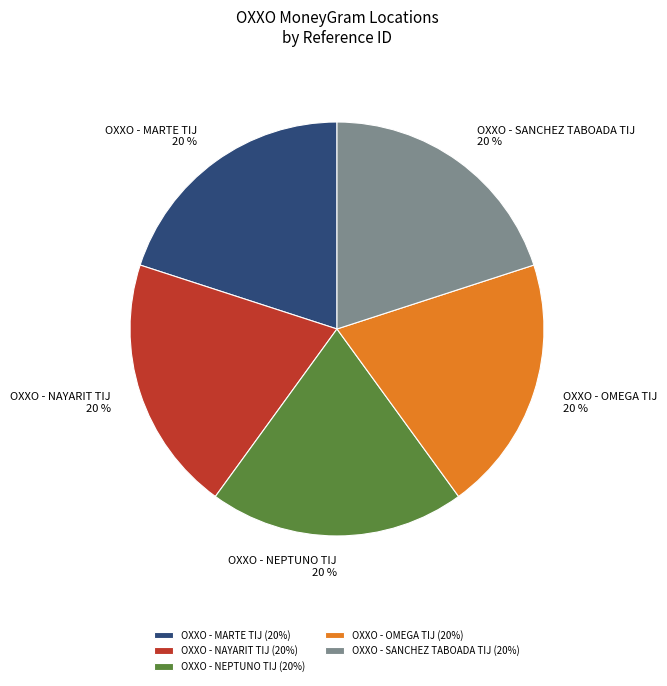

The OXXO - OMEGA TIJ slice represents 20% of the pie. True or false?

True